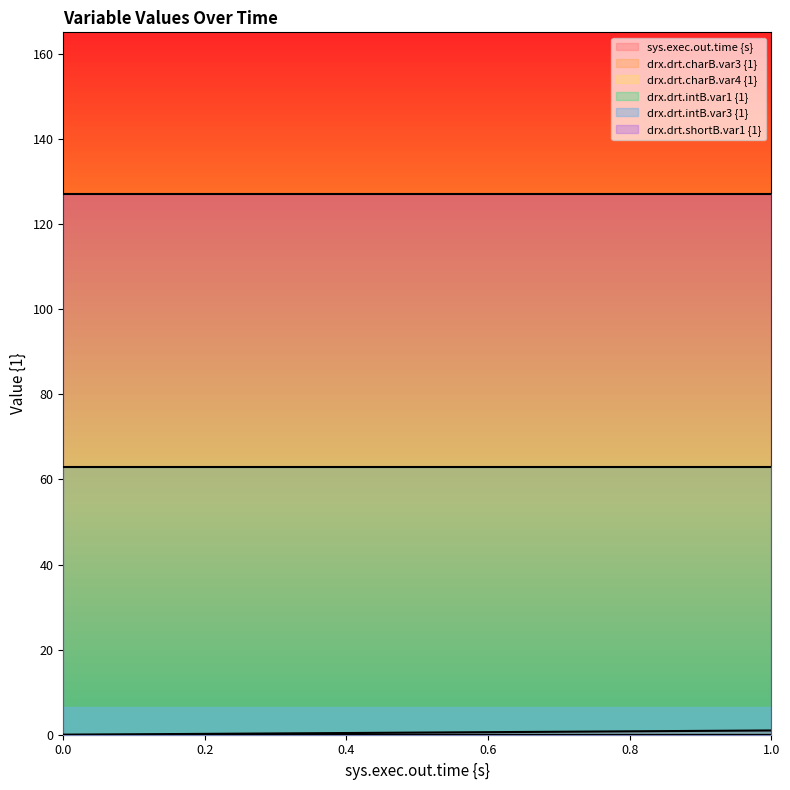

Reading left to right, what are all the values shown in this chart?

sys.exec.out.time {s}: 0.0	0.1	0.2	0.3	0.4	0.5	0.6	0.7	0.8	0.9	1.0
drx.drt.charB.var3 {1}: 0.0	0.0	0.0	0.0	0.0	0.0	0.0	0.0	0.0	0.0	0.0
drx.drt.charB.var4 {1}: 0.0	0.0	0.0	0.0	0.0	0.0	0.0	0.0	0.0	0.0	0.0
drx.drt.intB.var1 {1}: 63.0	63.0	63.0	63.0	63.0	63.0	63.0	63.0	63.0	63.0	63.0
drx.drt.intB.var3 {1}: 0.0	0.0	0.0	0.0	0.0	0.0	0.0	0.0	0.0	0.0	0.0
drx.drt.shortB.var1 {1}: 127.0	127.0	127.0	127.0	127.0	127.0	127.0	127.0	127.0	127.0	127.0